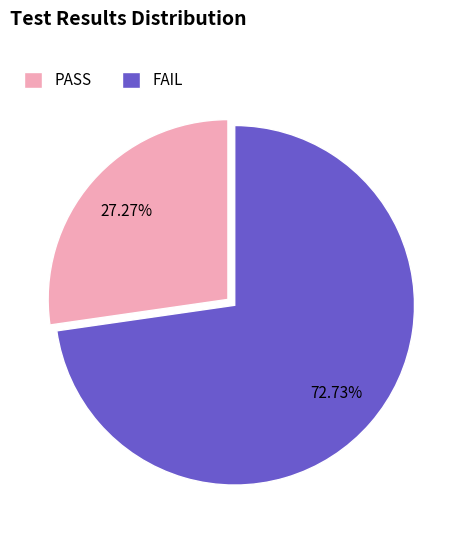

What is the majority slice?

FAIL